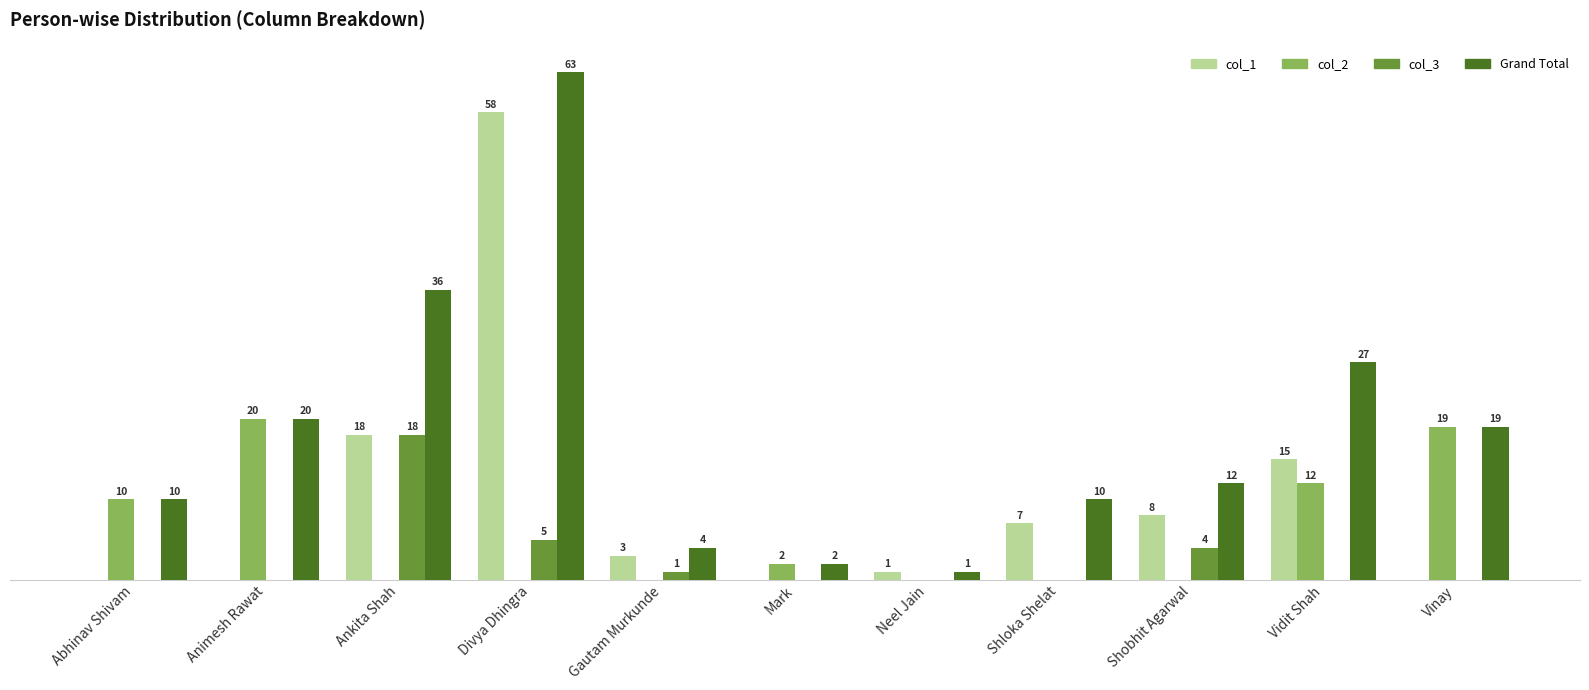

Which label corresponds to the largest value in the chart?

Divya Dhingra